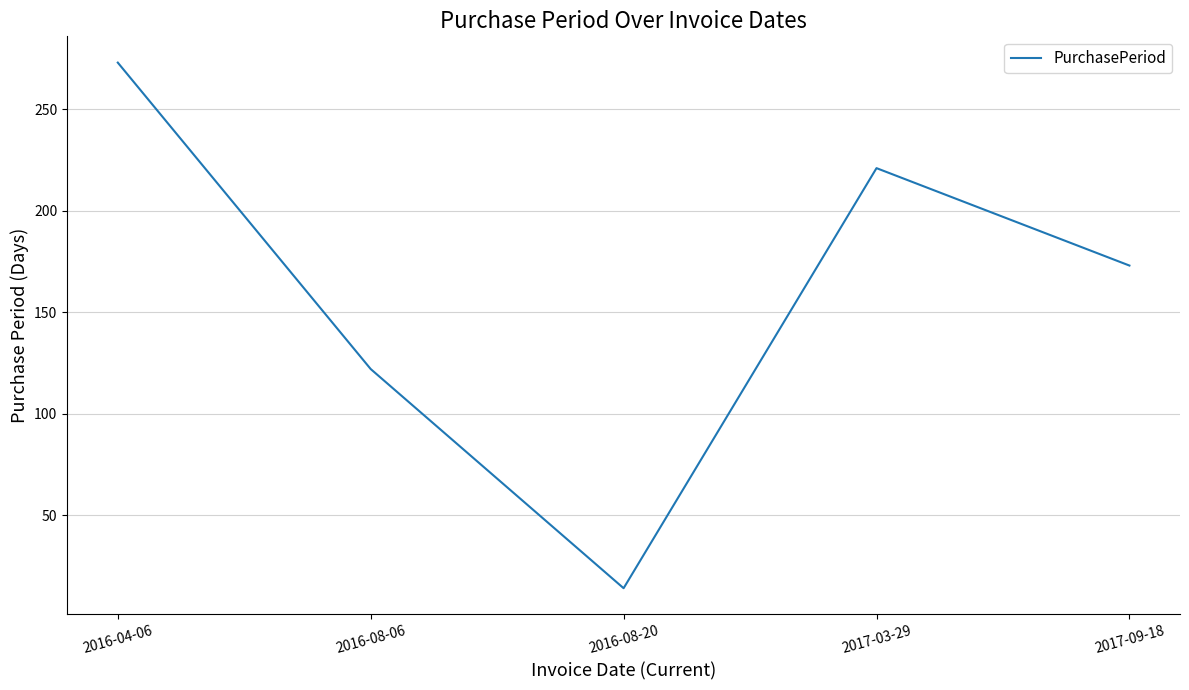

How many series are shown in this chart?

1